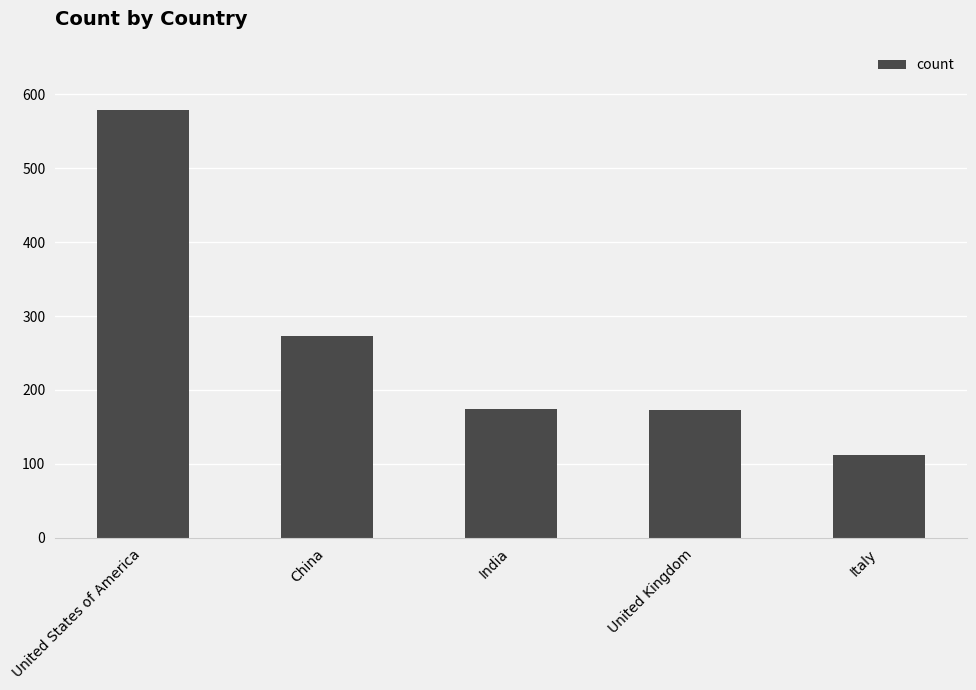

What is the value of the 4th bar from the left?

173